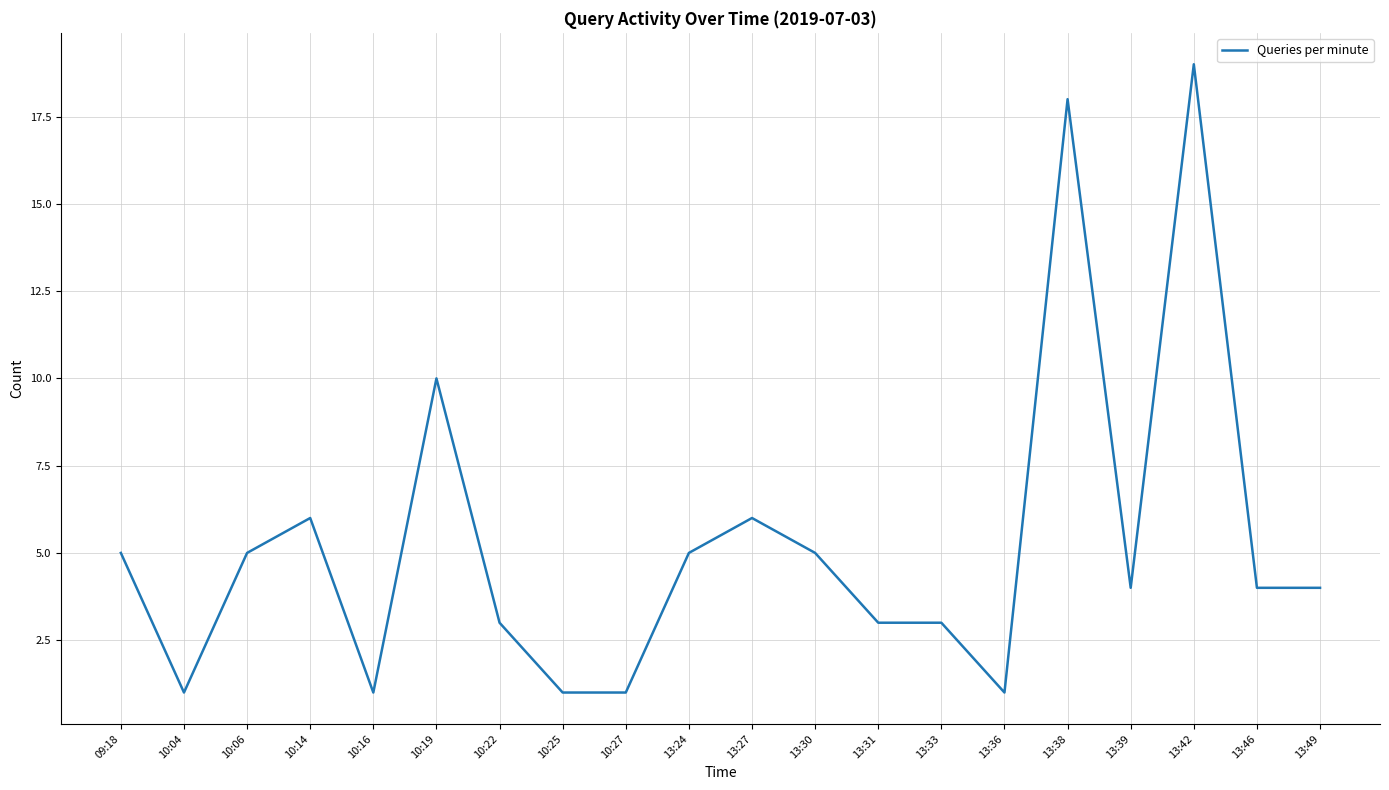

Does the chart have visible grid lines?

Yes